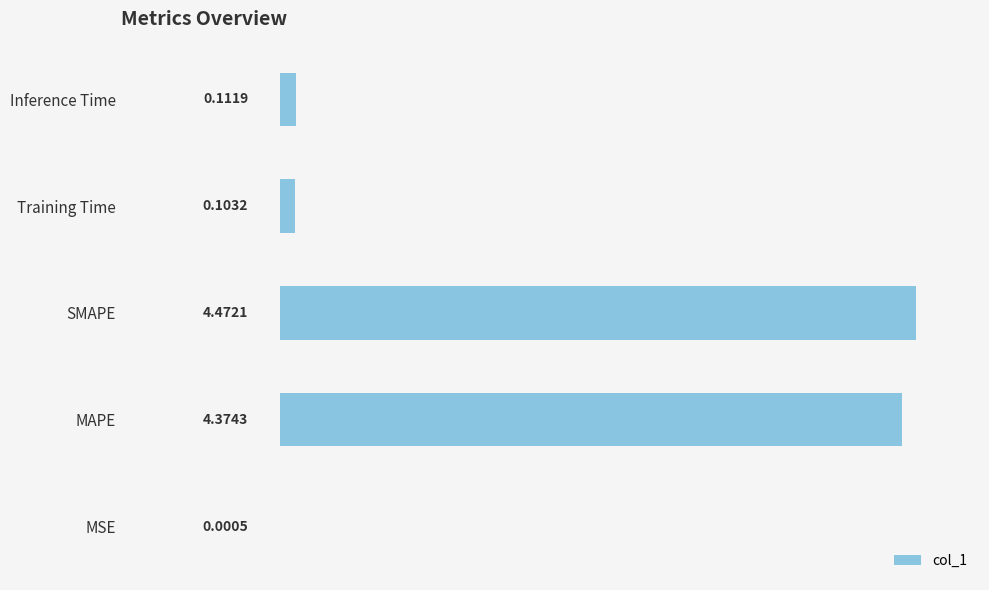

Between MAPE and Inference Time, which is larger?

MAPE